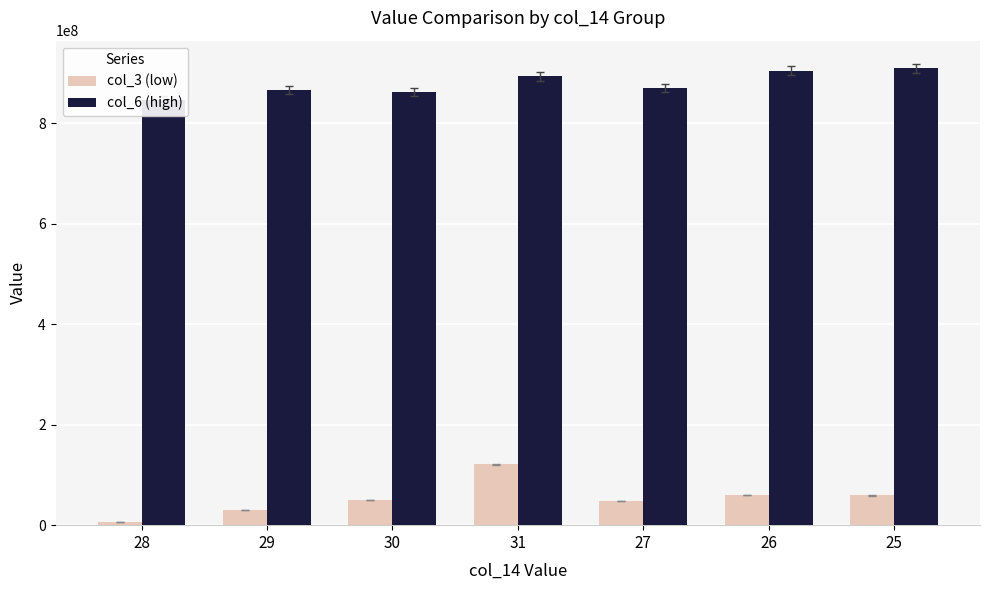

What is the difference between the highest and lowest values at 30?

812296957